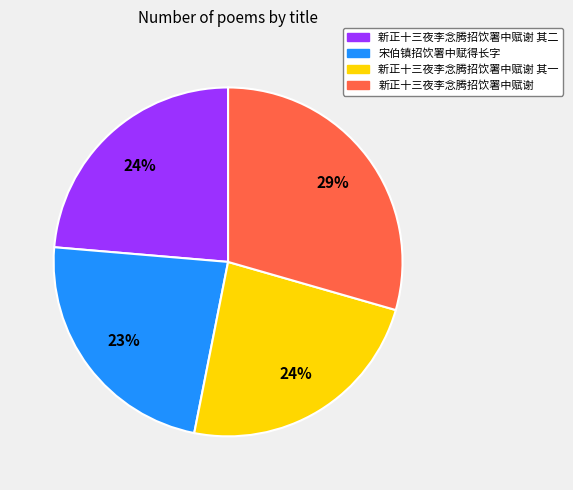

To the nearest percent, what is the average slice percentage?

25%